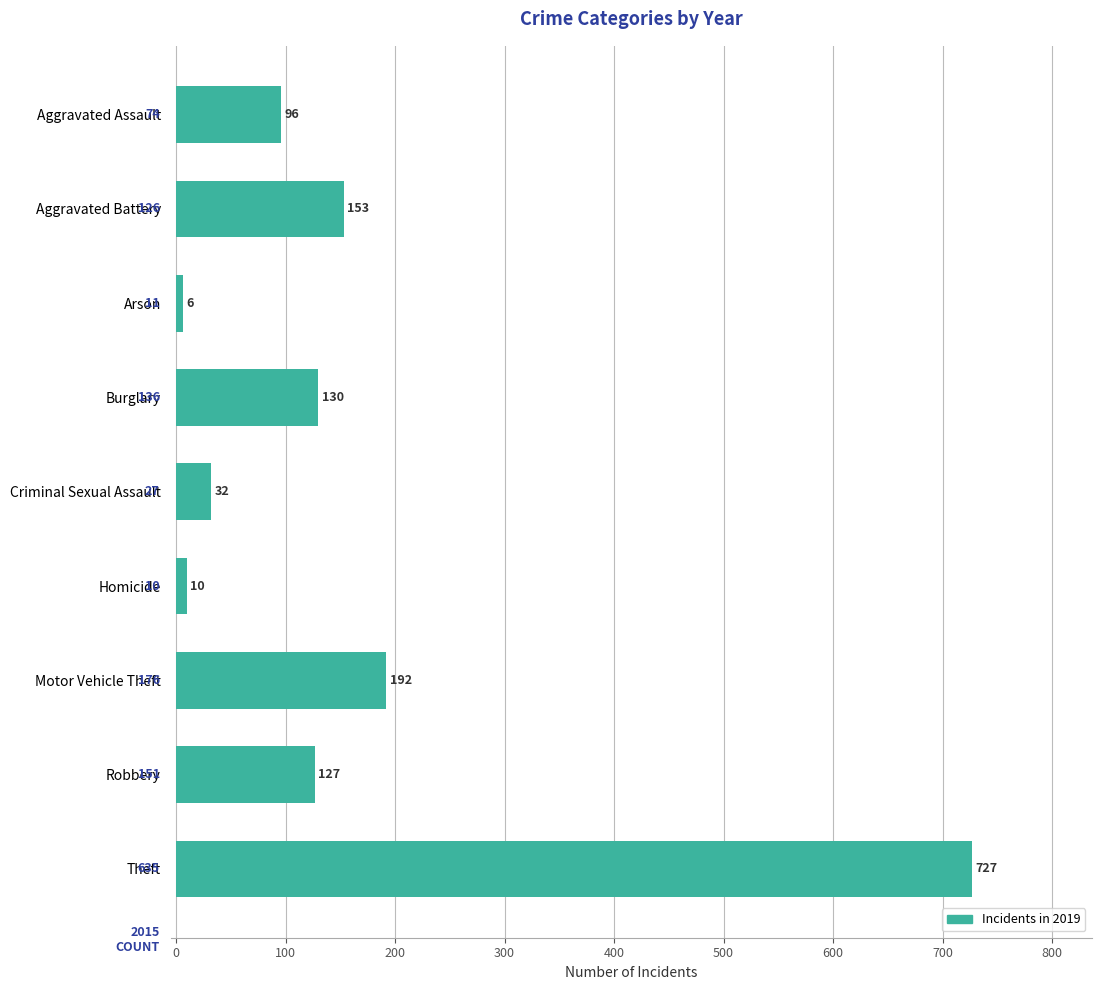

Which category has the lowest value across all series?

Arson